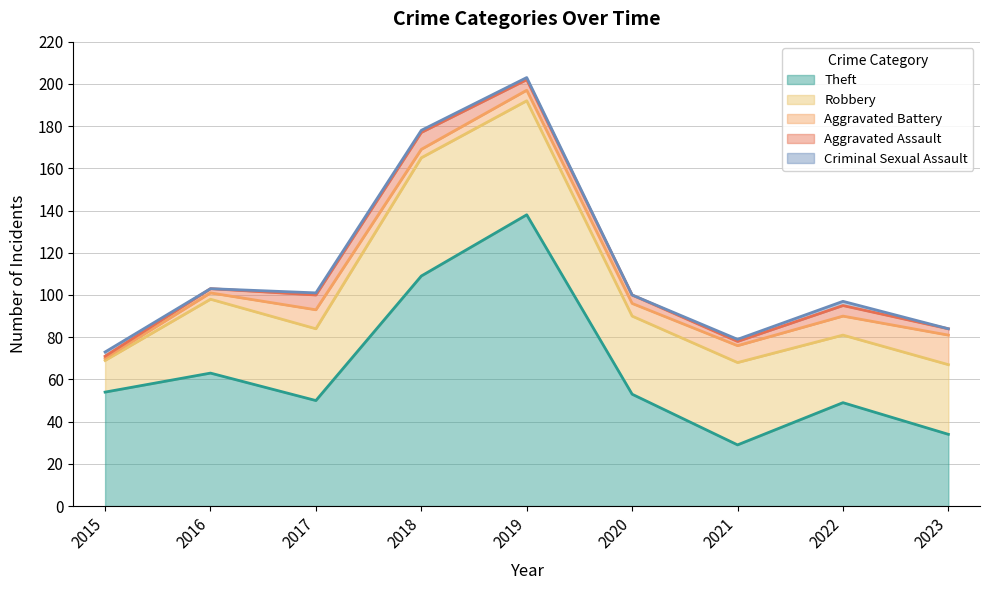

What is the value of the Criminal Sexual Assault point at the 1st from the left?

2